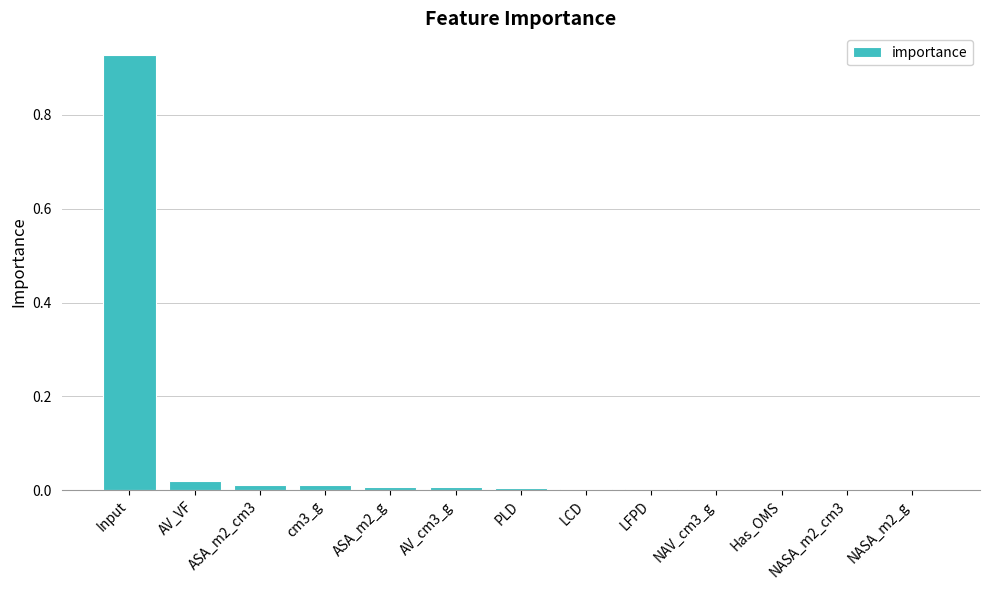

Are the bars horizontal?

No